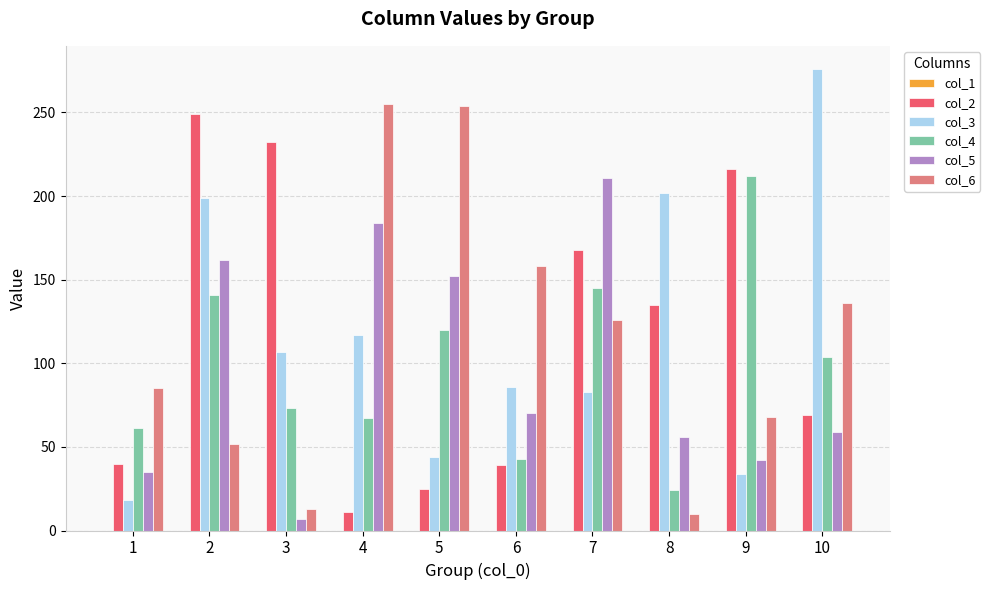

Rank the series at 6 from highest to lowest value.

col_6, col_3, col_5, col_4, col_2